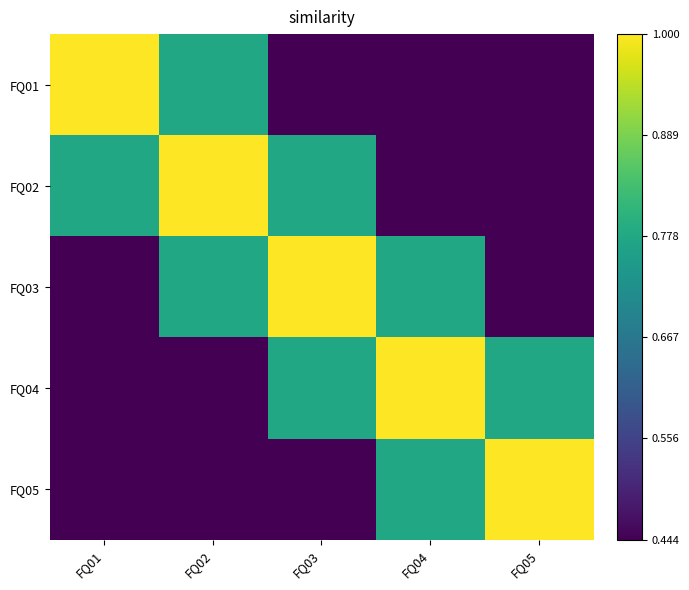

Count the number of categories in the chart.

5